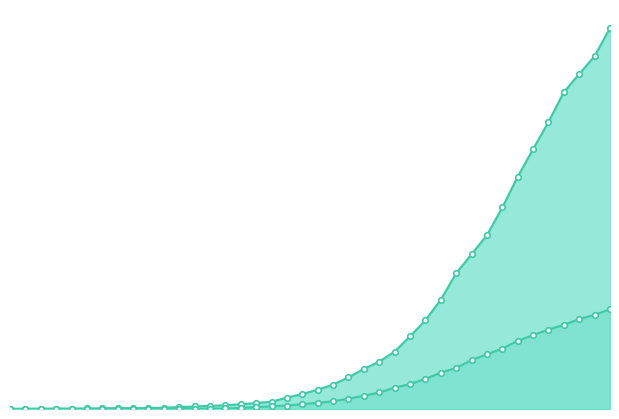

What is the value of the 0 point at the 19th from the left?

37